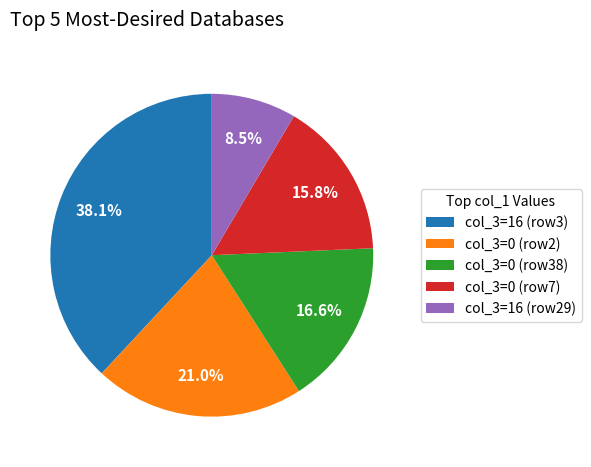

Is there any slice that represents more than half of the pie?

No